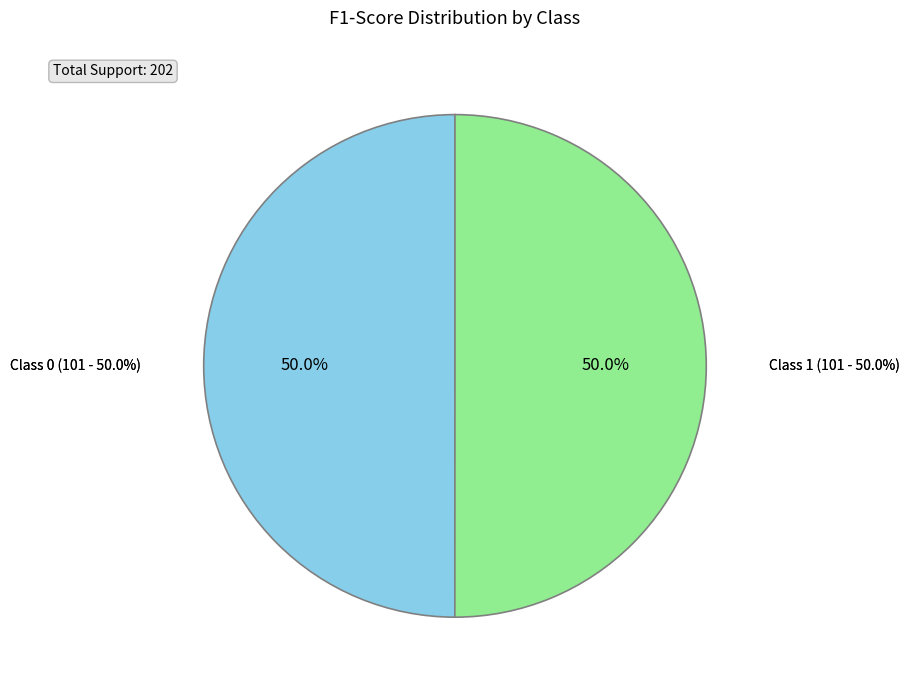

Between 0 and 1, which is larger?

1